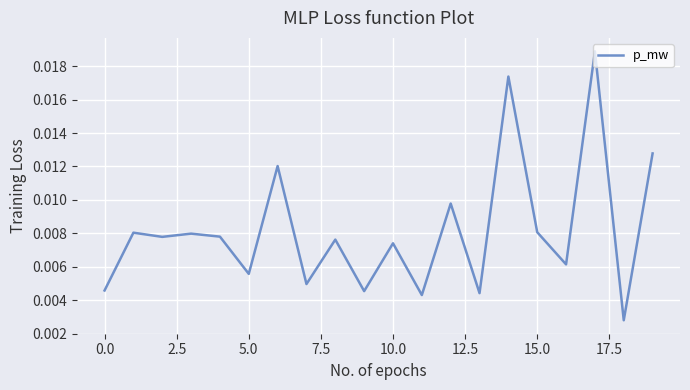

Does the chart display data point markers on the line(s)?

No